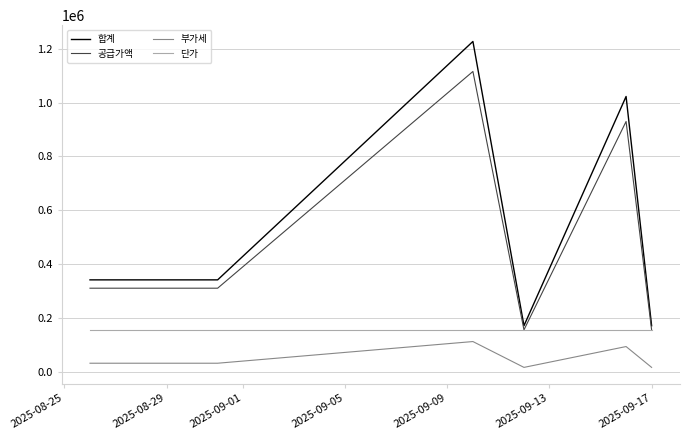

True or false: 부가세 and 합계 intersect in this chart.

False